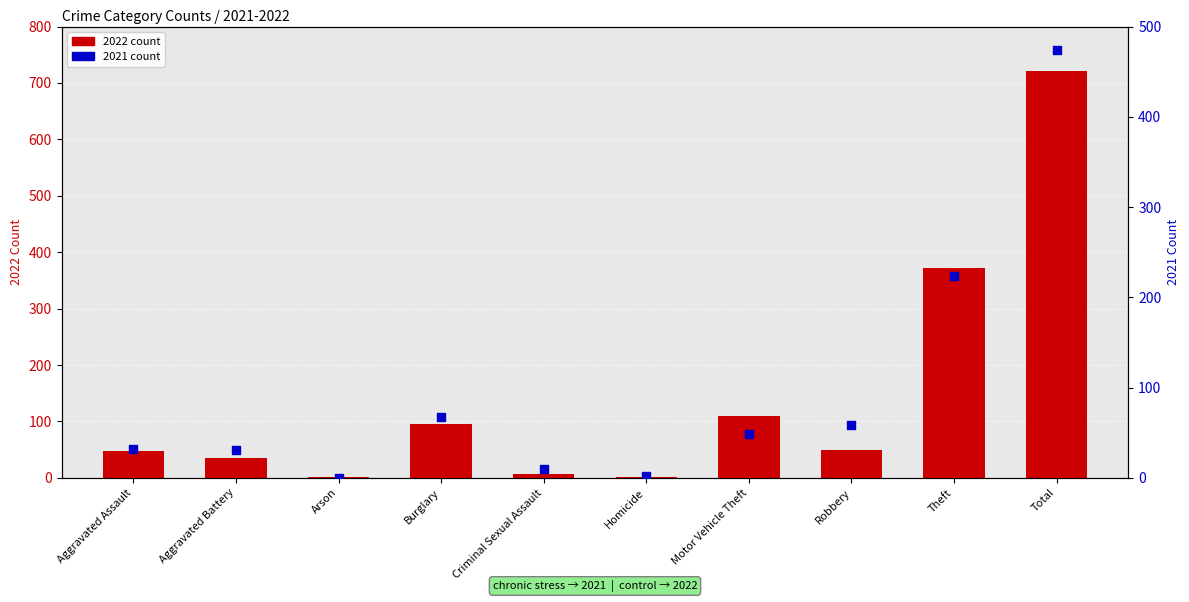

At which category is the sum across all series the highest?

Total